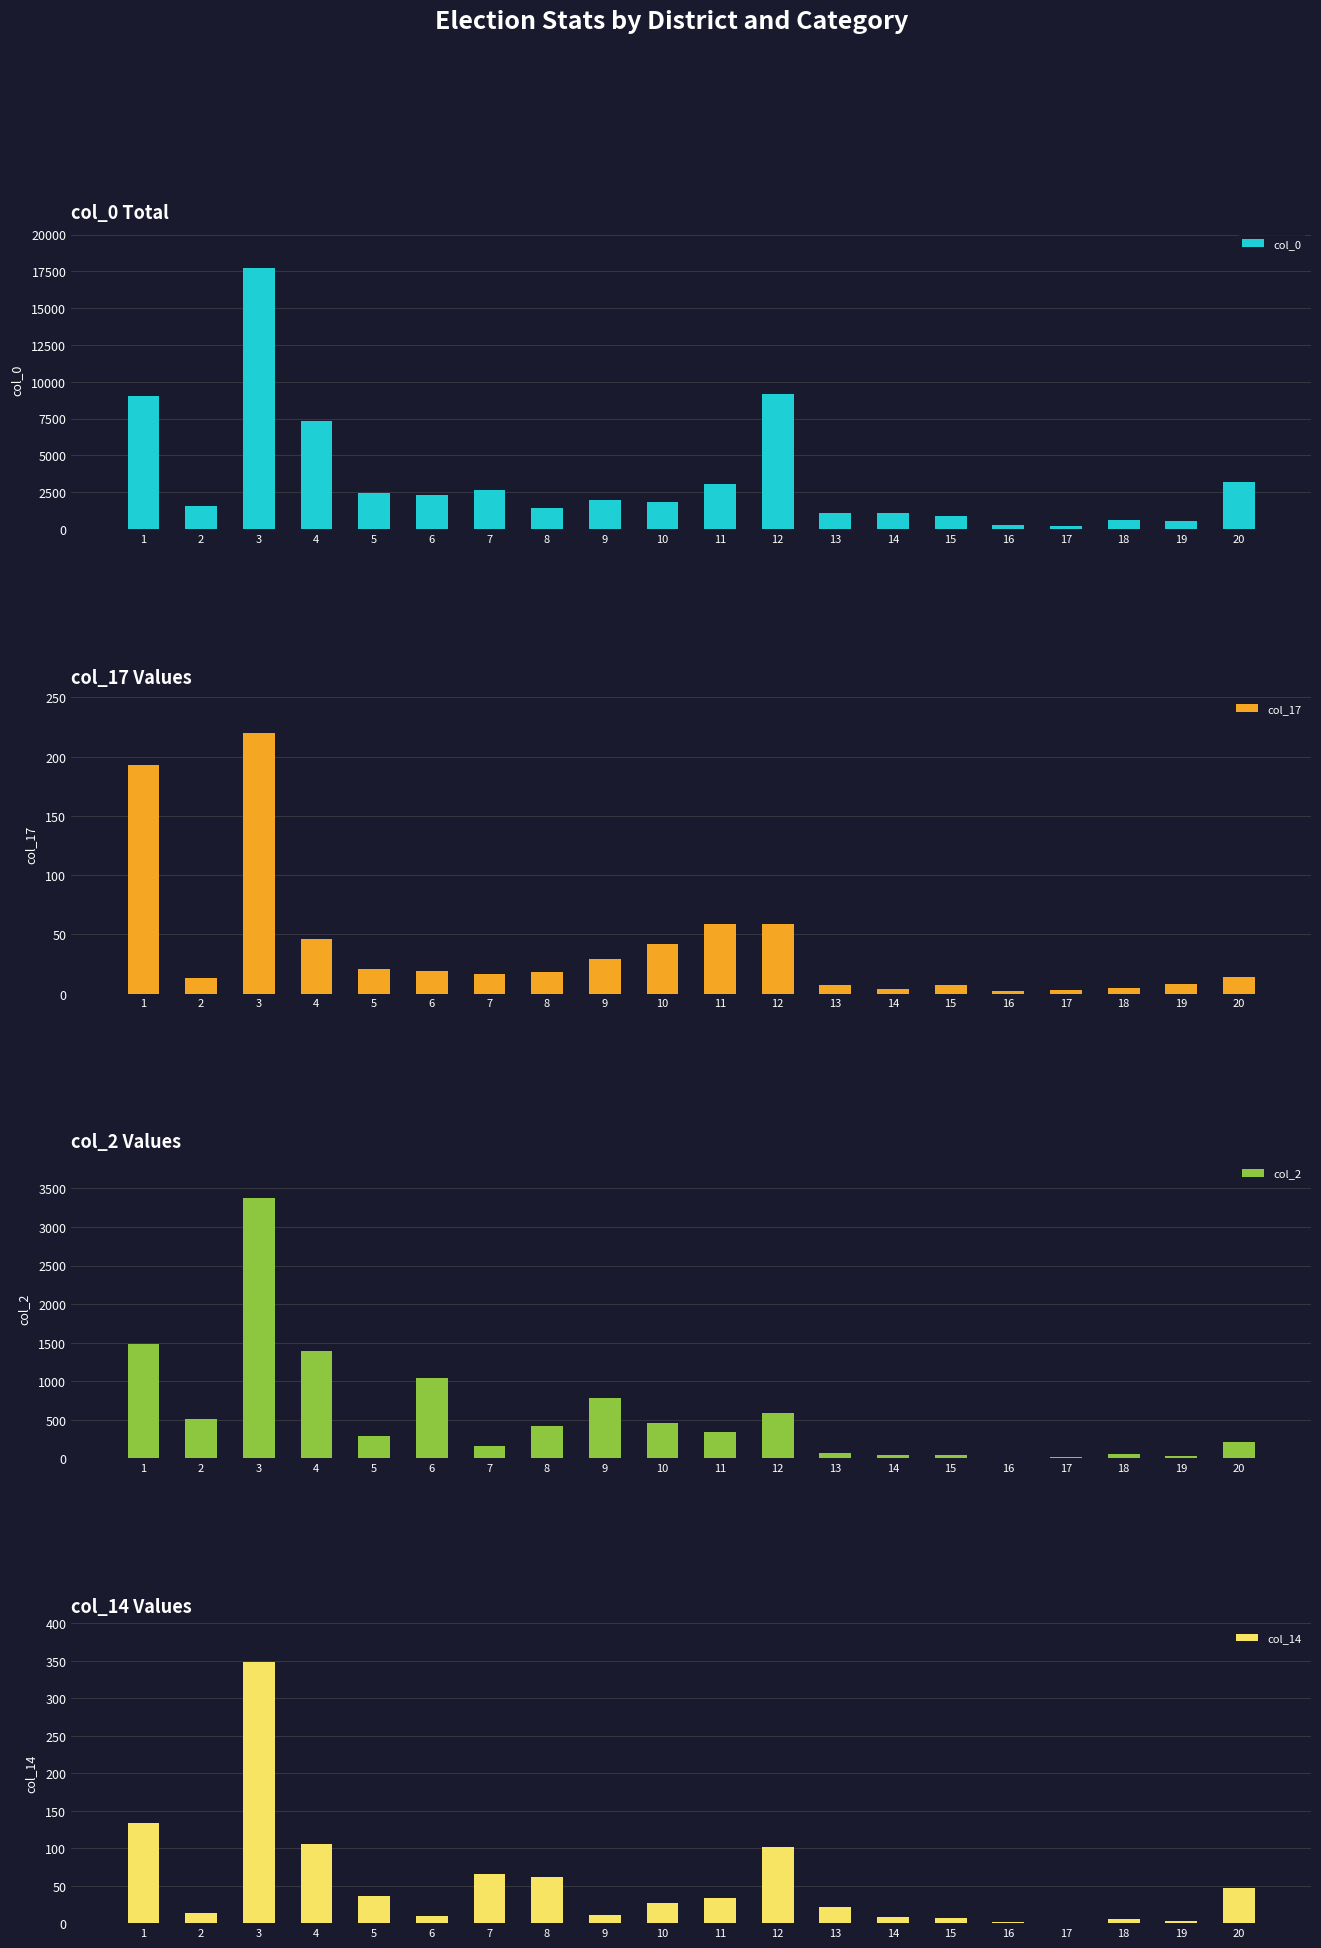

How many values in the col_14 series are below 27?

10